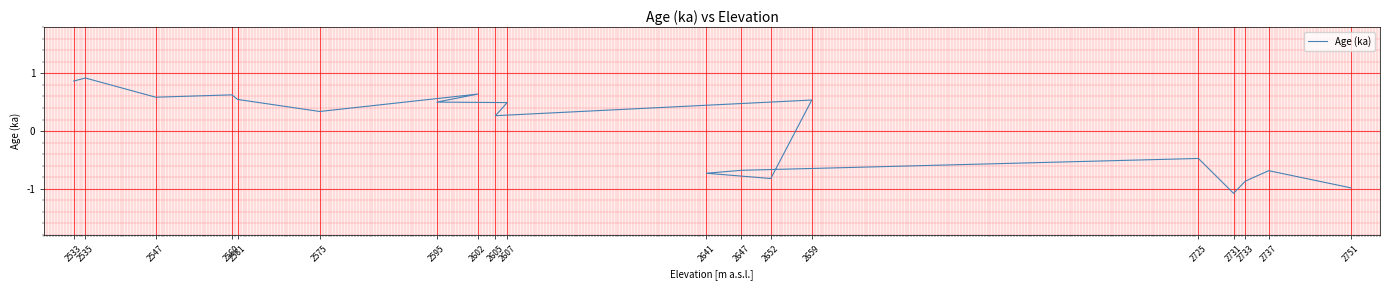

True or false: the data shows -0.1 at 2725.

False